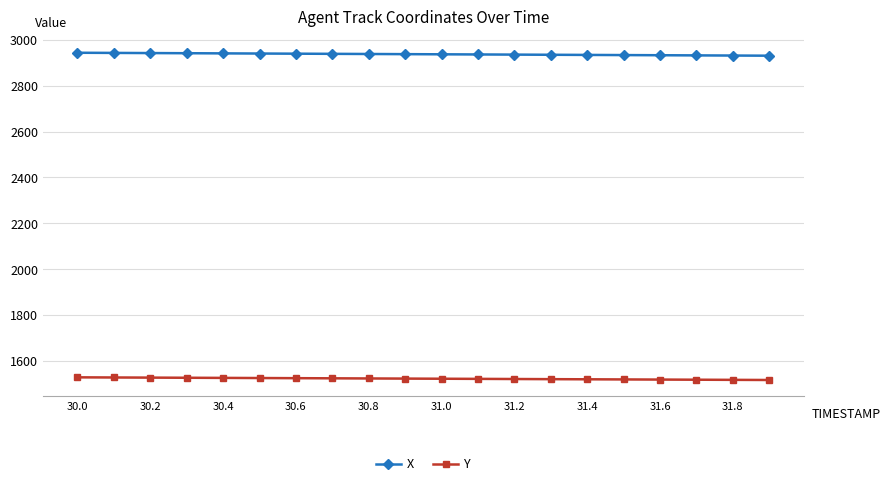

True or false: X and Y intersect in this chart.

False